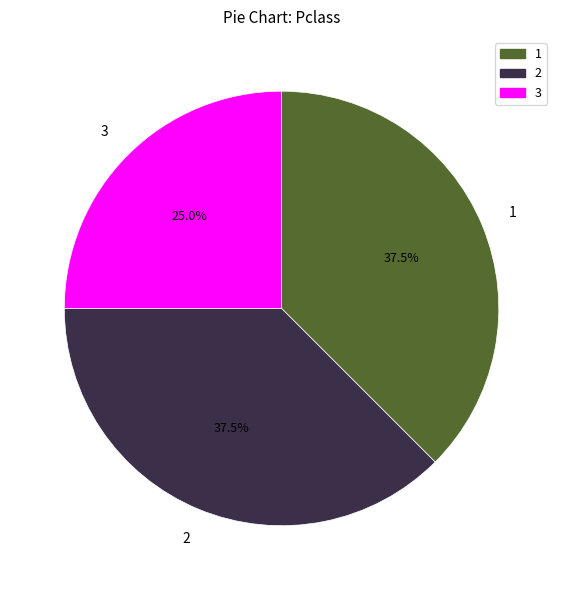

Is 2 the majority of the pie?

No